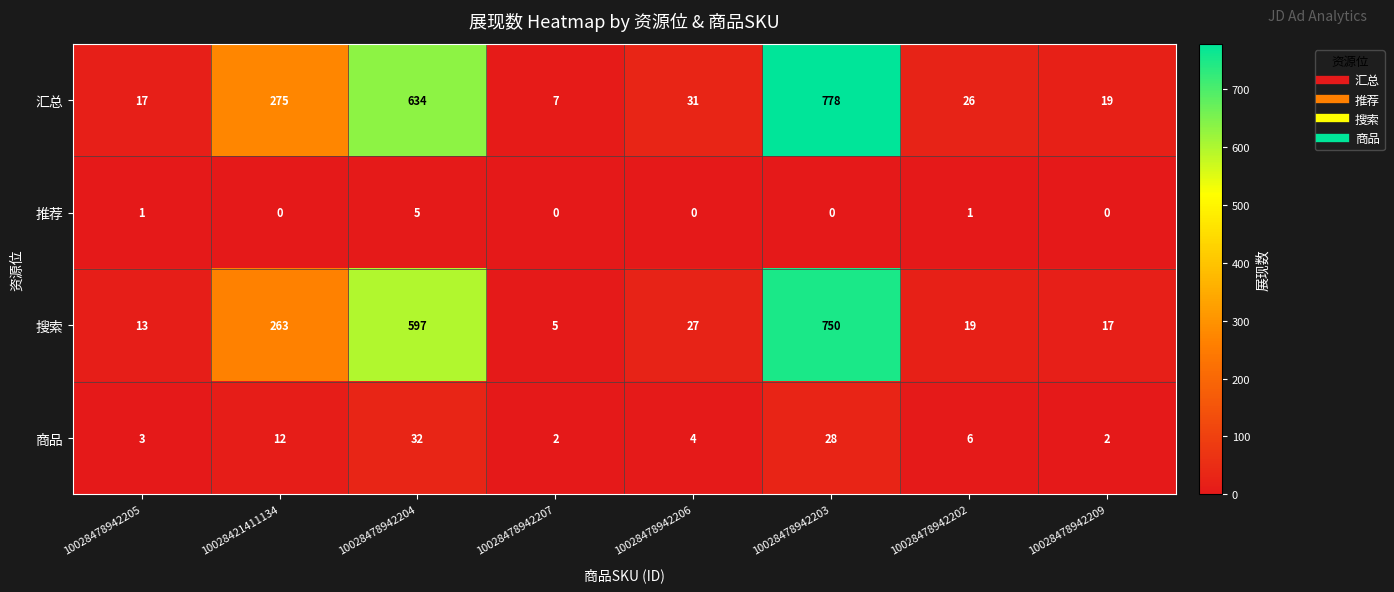

How many values in 推荐 are above zero?

3